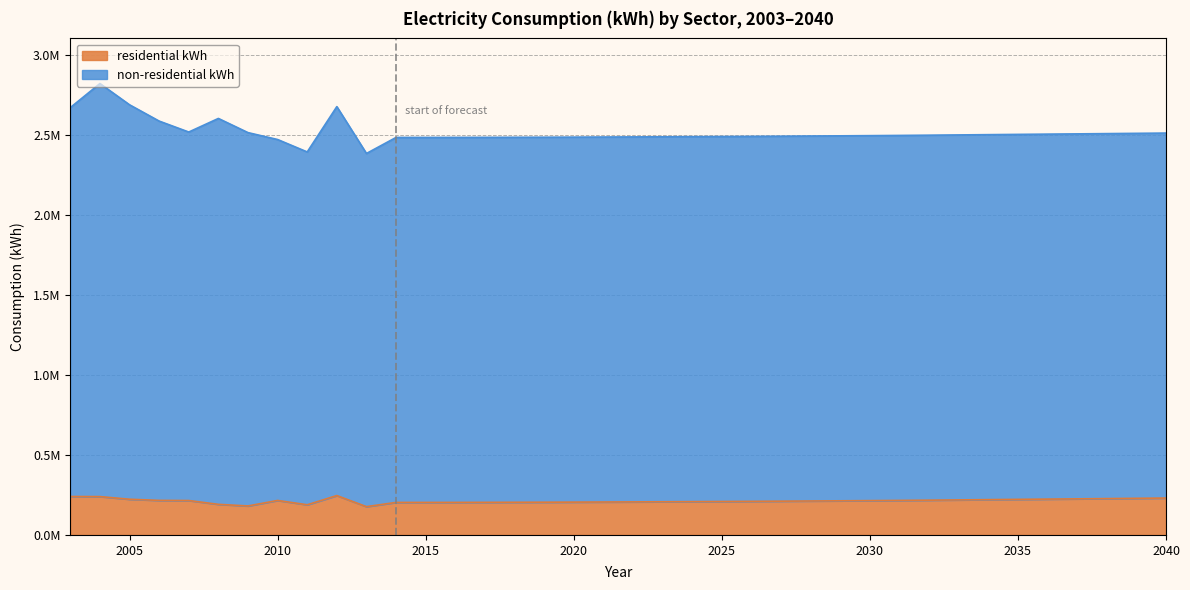

Reading left to right, list all the values displayed in this chart.

residential kWh: 240401	239788	223208	216085	215191	191383	181275	215658	188666	246155	176958	203387	203354	203505	203819	204230	204665	205235	205938	206656	207443	208240	209096	210056	211141	212350	213385	214559	215887	217439	219083	220774	222430	224055	225640	227274	228975	230655
non-residential kWh: 2672196	2822625	2689839	2587907	2519439	2604394	2515786	2472618	2394905	2678359	2385324	2485657	2485624	2485775	2486089	2486500	2486935	2487505	2488208	2488926	2489713	2490510	2491366	2492326	2493411	2494620	2495655	2496829	2498157	2499709	2501353	2503044	2504700	2506325	2507910	2509544	2511245	2512925